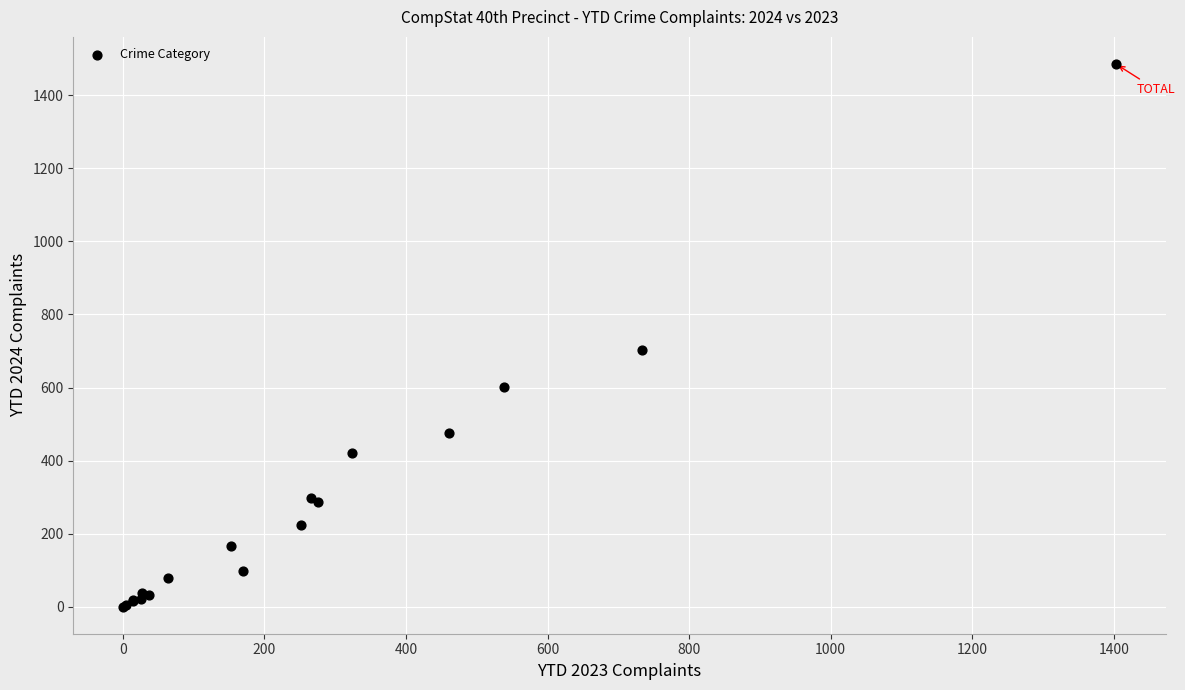

What Y value in the scatter plot is closest to 743?

703